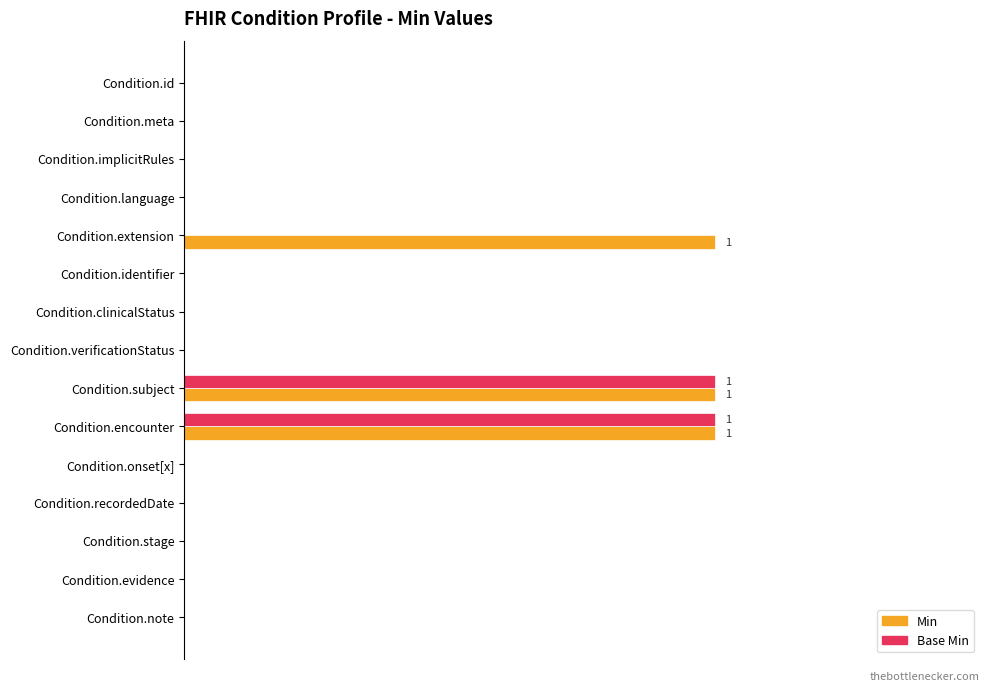

What are all the series names shown in the legend?

Min, Base Min